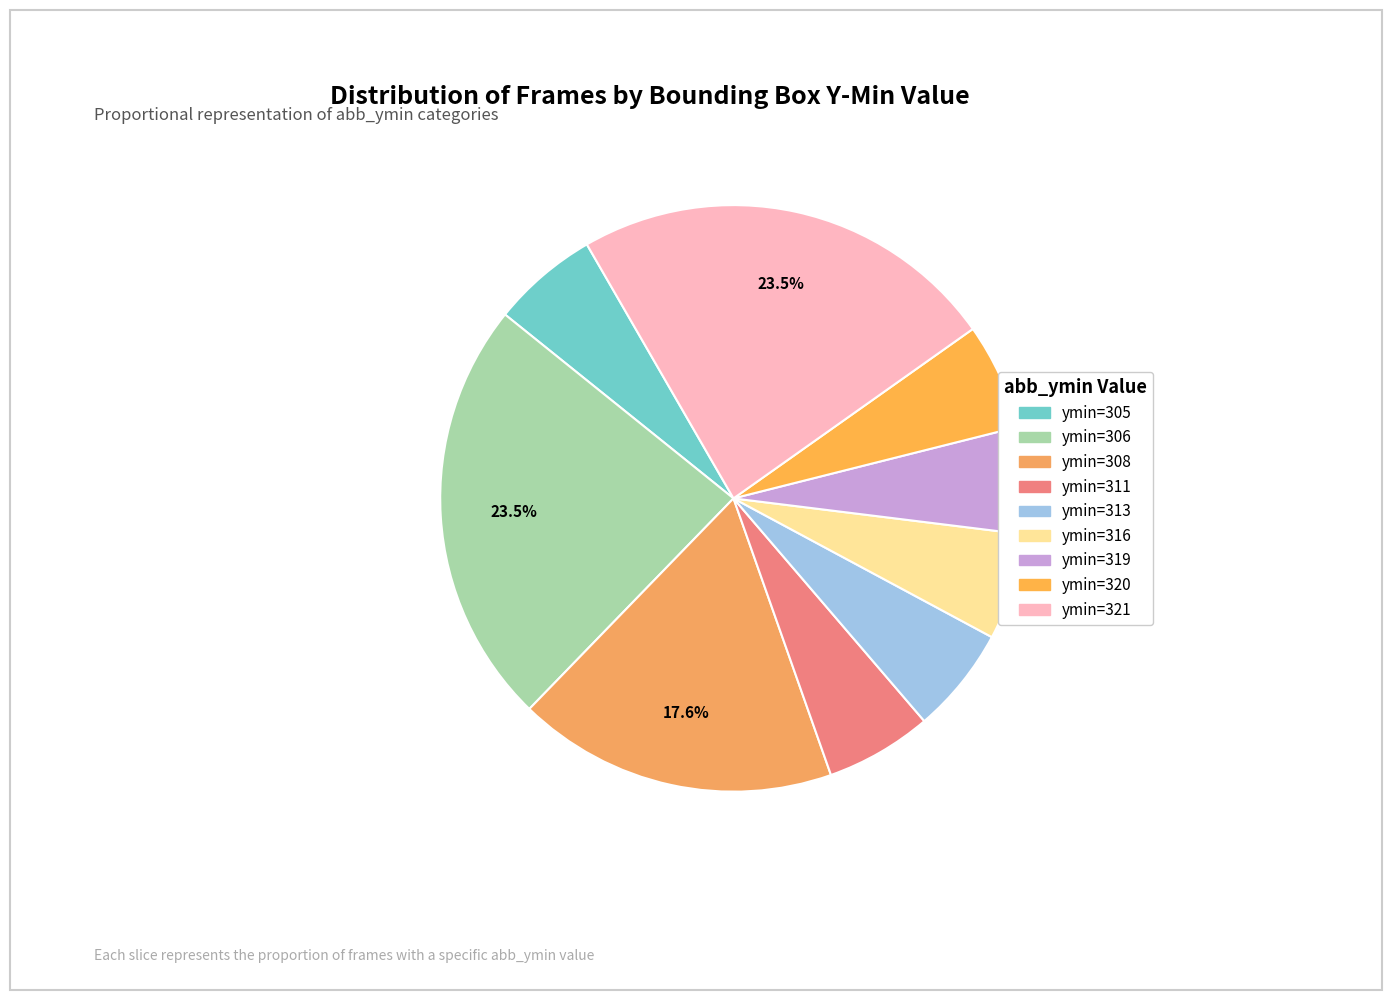

Count the number of slices in the pie.

9